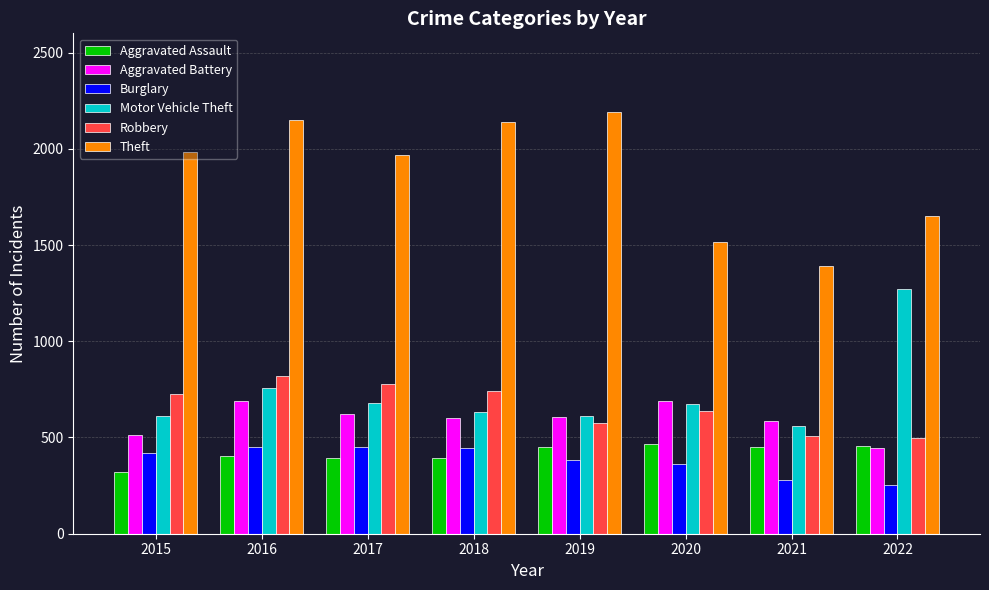

What is the minimum value for Burglary?

252